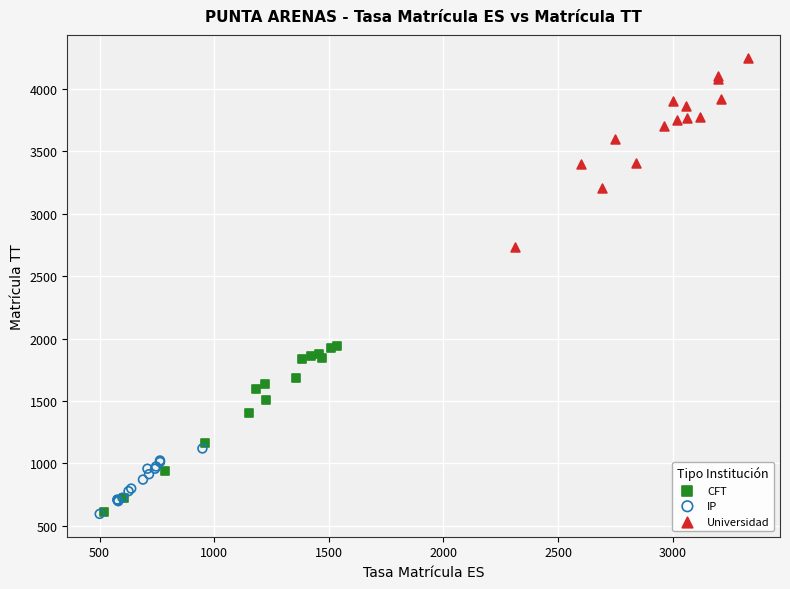

Which series contains the highest Y value?

Universidad